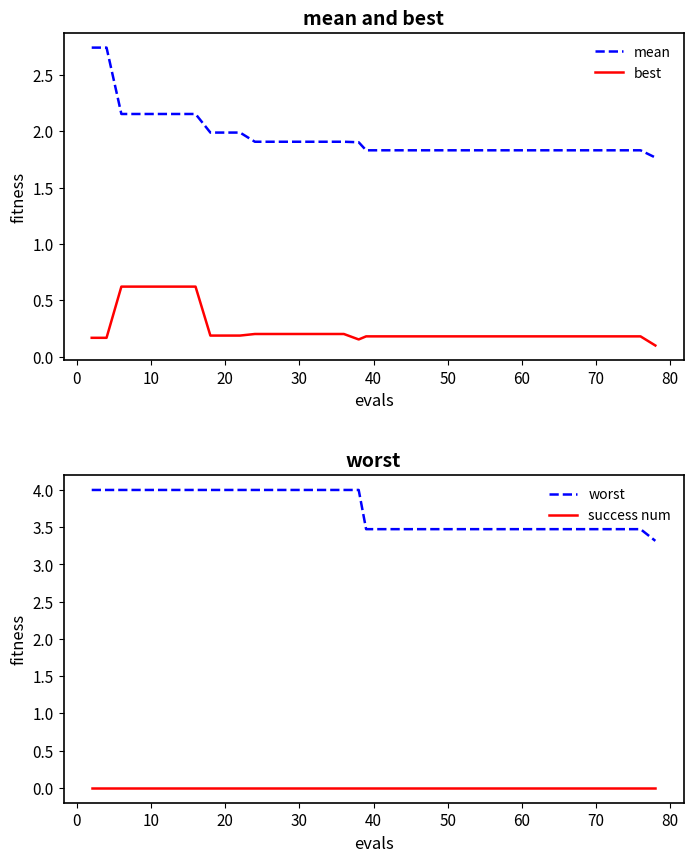

True or false: best and mean cross at least once.

False